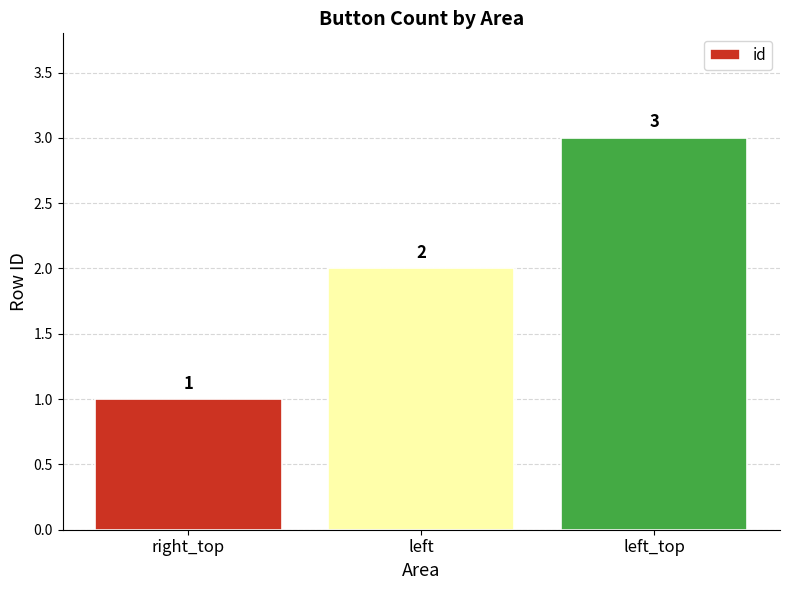

Reading right to left, extract all data points from this chart.

3	2	1